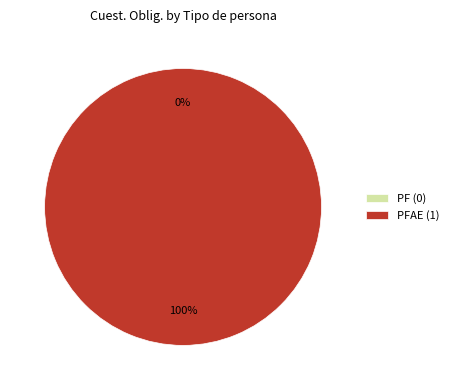

What percentage is NOT represented by PF (0)?

100.0%